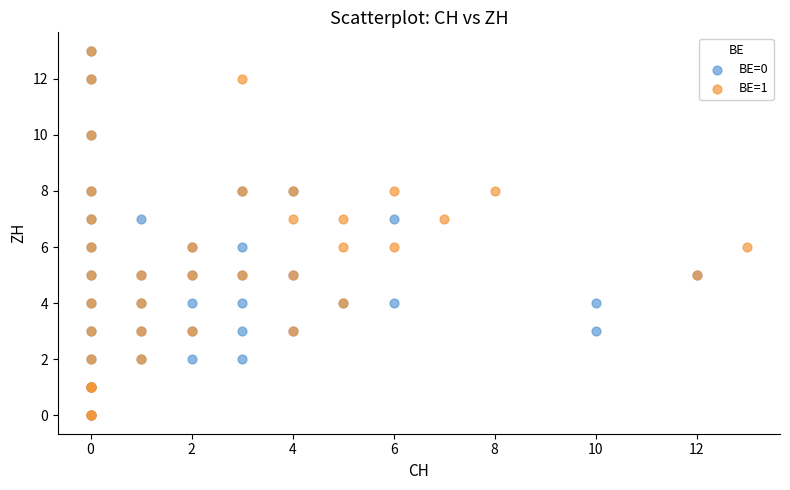

What are all the series names shown in the legend?

BE=0, BE=1